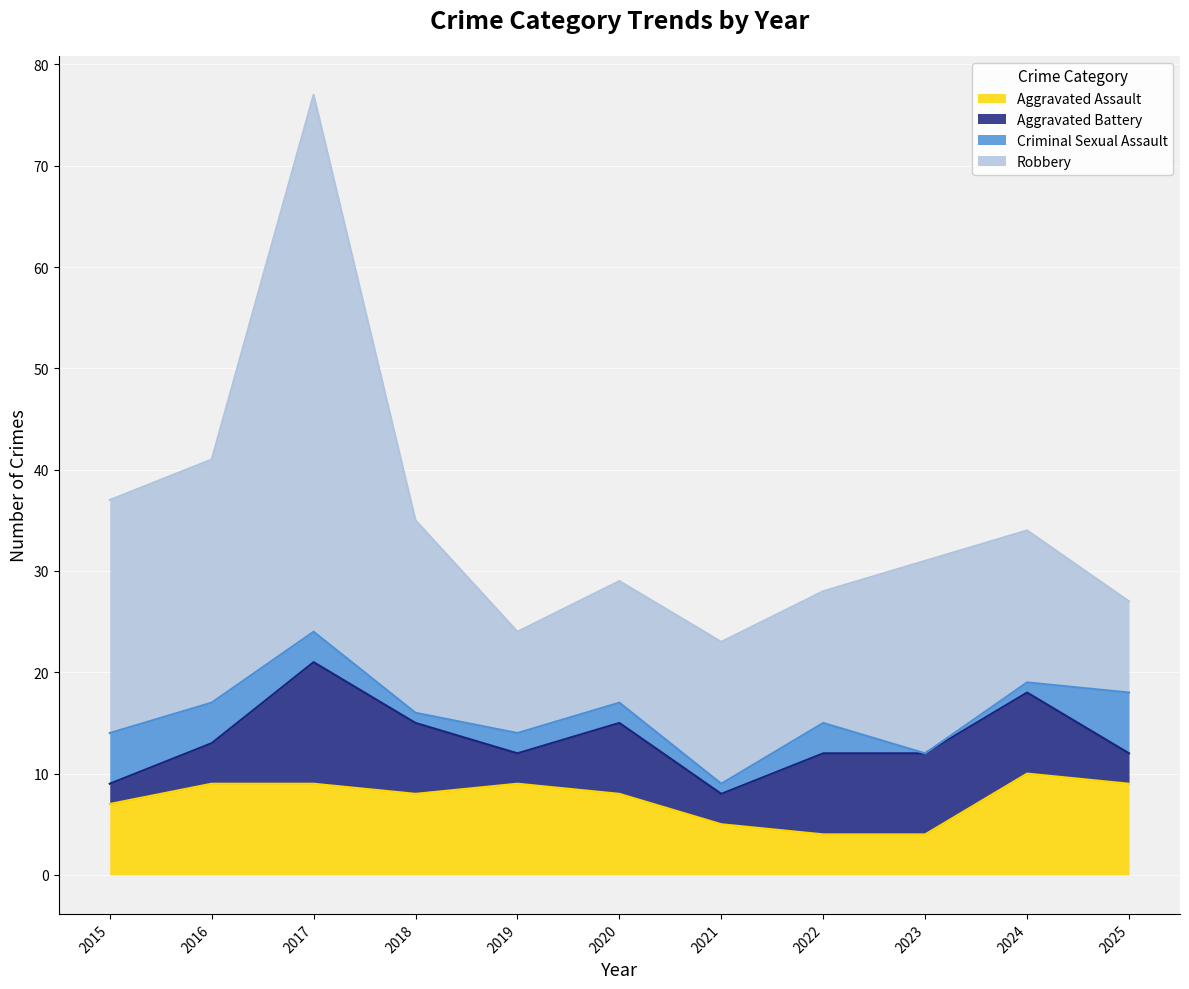

How many Criminal Sexual Assault values are between 1 and 4?

8